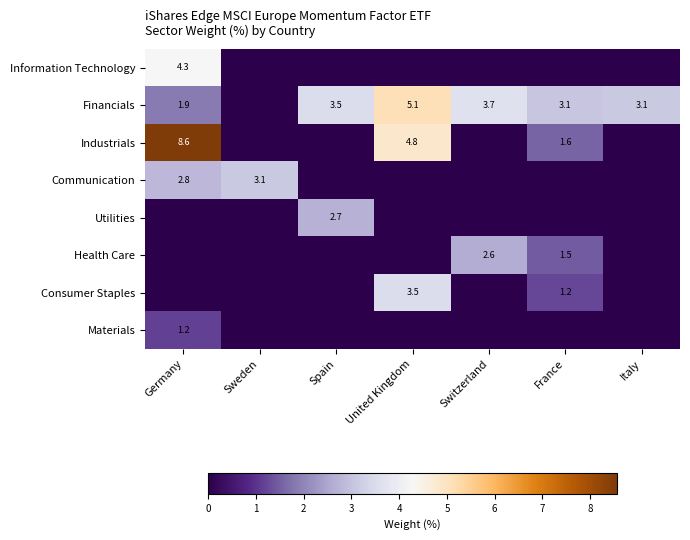

True or false: Utilities has a value of 2.7 at Spain.

True